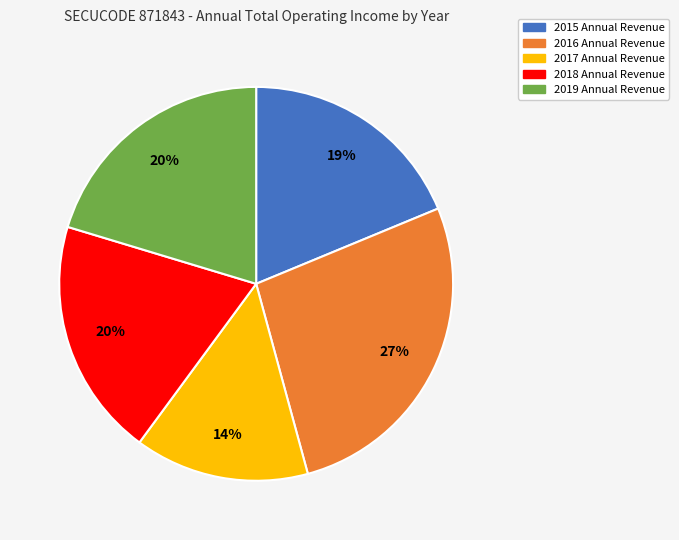

What is the ratio of the value at 2019 to the value at 2017?

1.4